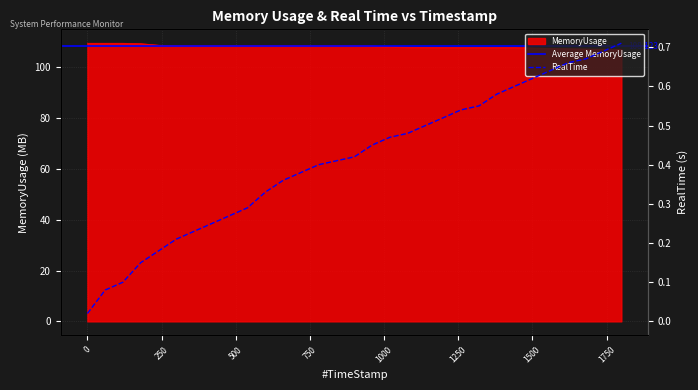

How many data points in MemoryUsage are above 108?

18